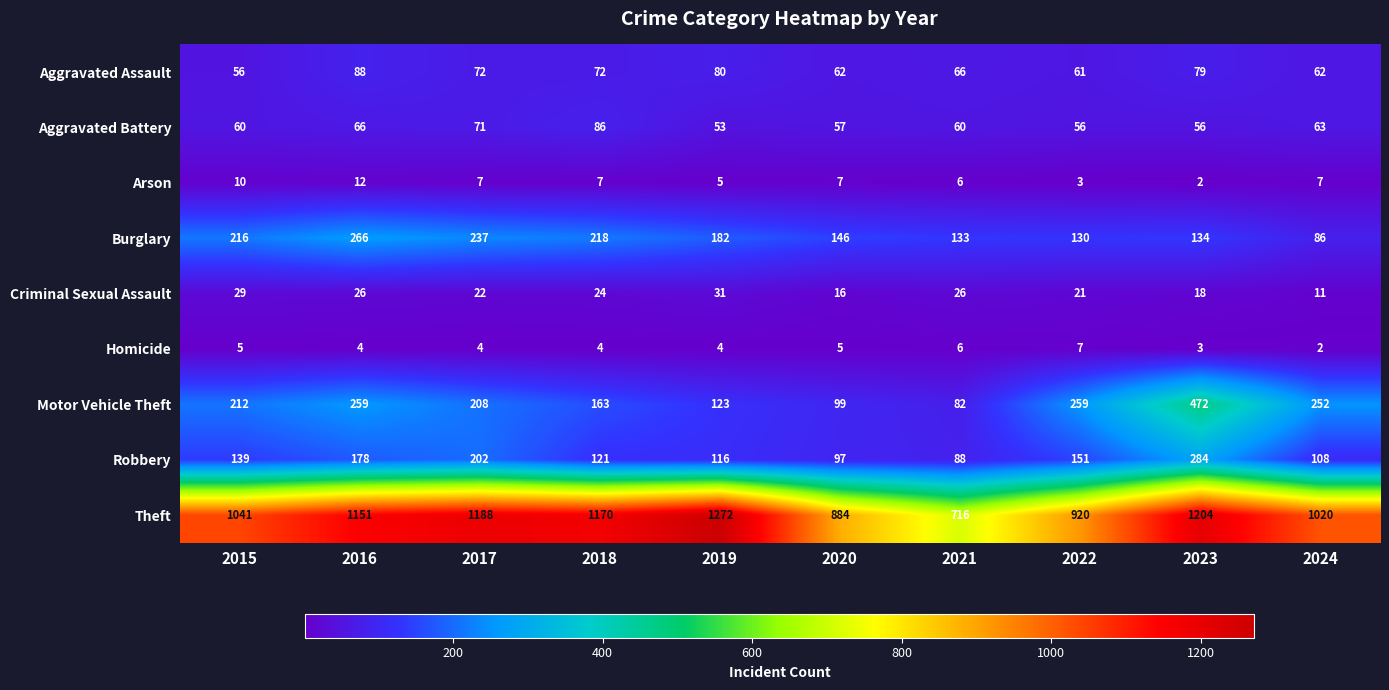

At which label does Homicide reach its peak?

2022